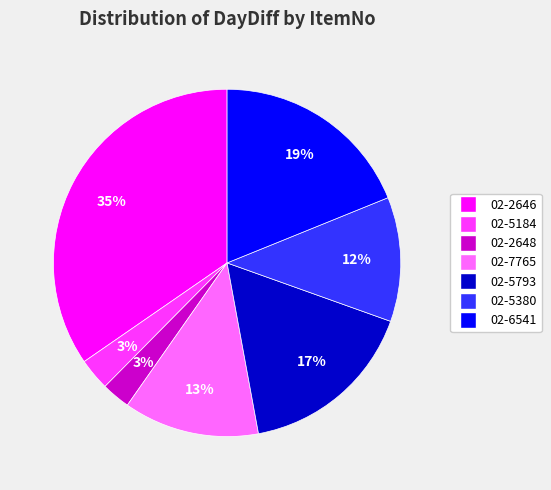

Between 02-6541 and 02-2646, which is larger?

02-2646